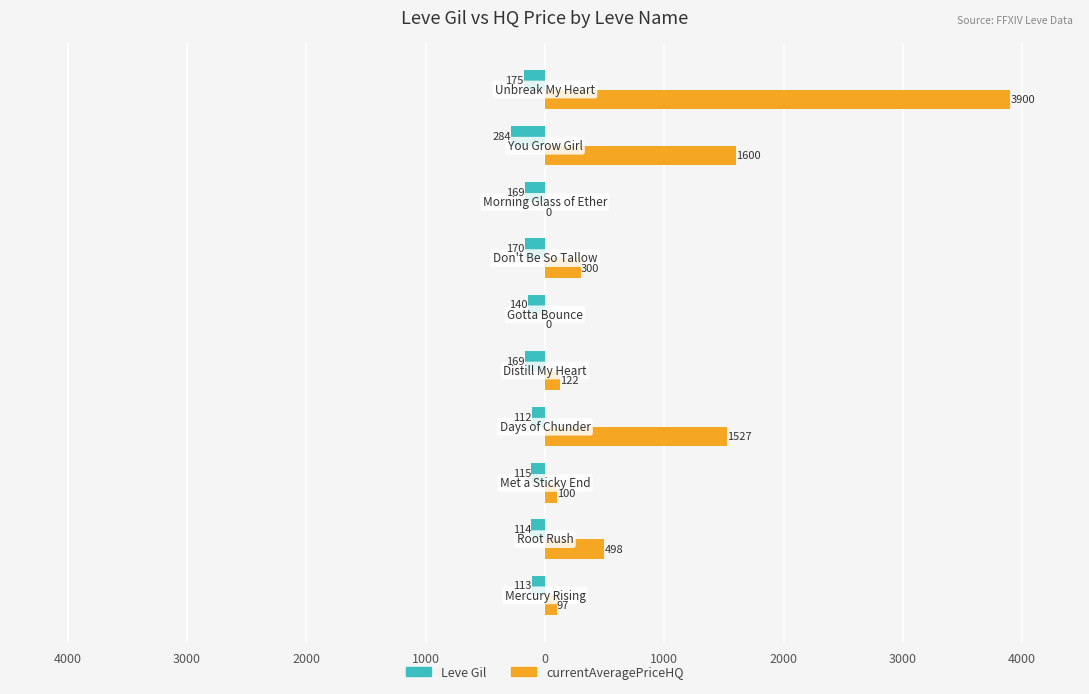

How many bars are there in each group?

2